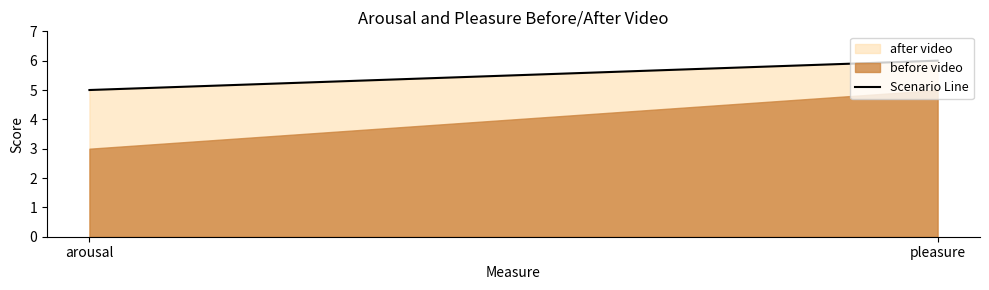

What is the change in value from arousal to pleasure?

+1